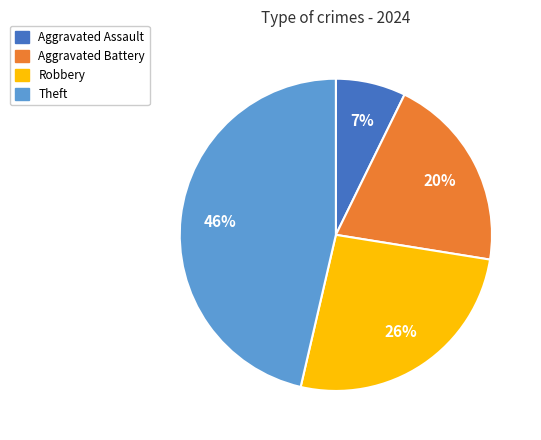

Which slice is the largest?

Theft